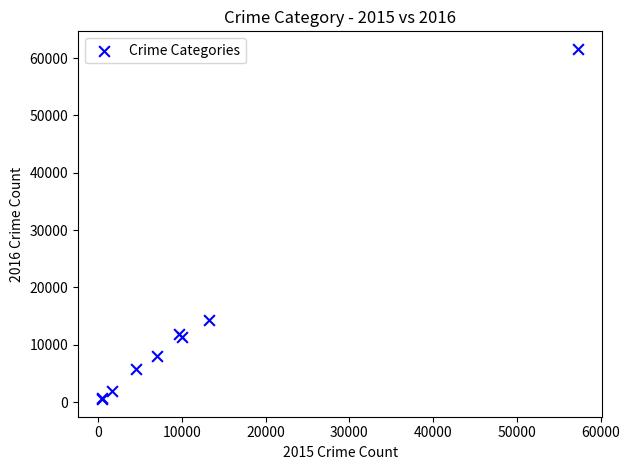

What Y value in the scatter plot is closest to 31069?

14289